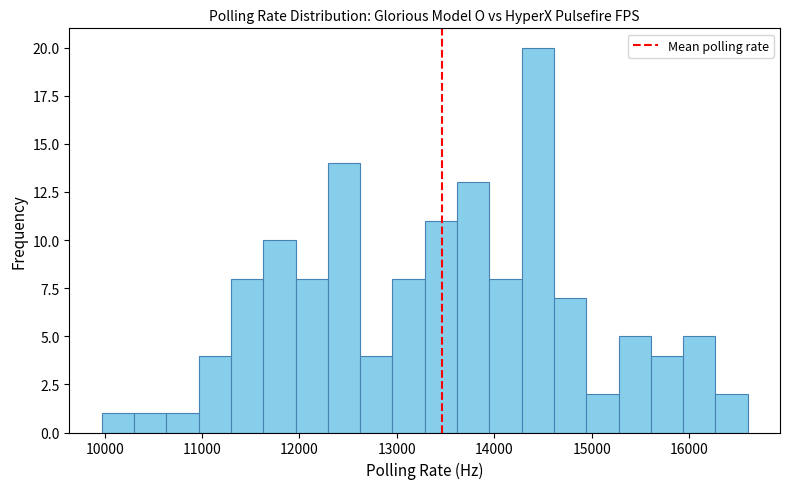

Around what value on the x-axis is the tallest bar? Give the approximate position of its centre, as read against the axis.

14400